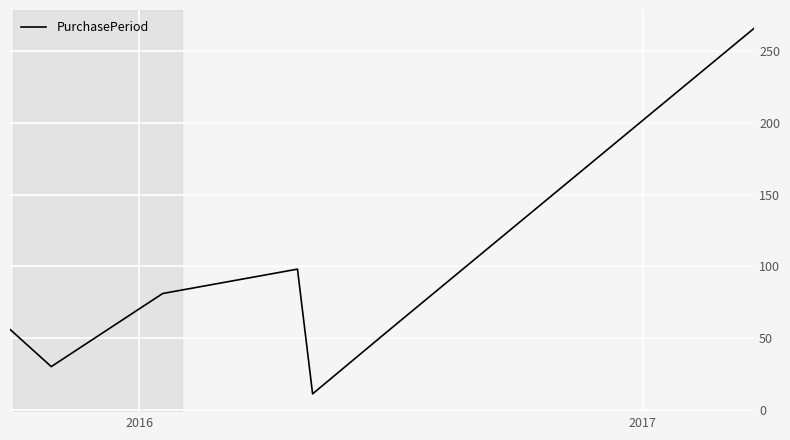

True or false: there are more than 1 points higher than both neighbors.

False